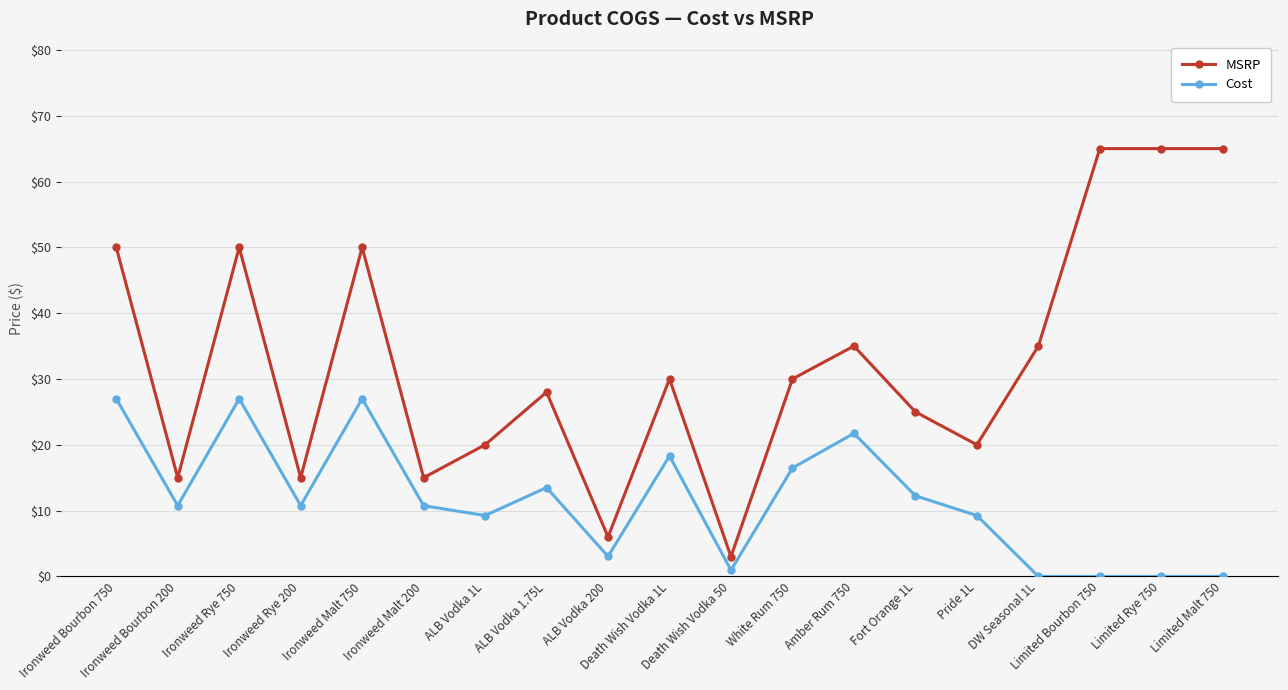

What is the label of the 14th point from the left?

Fort Orange 1L